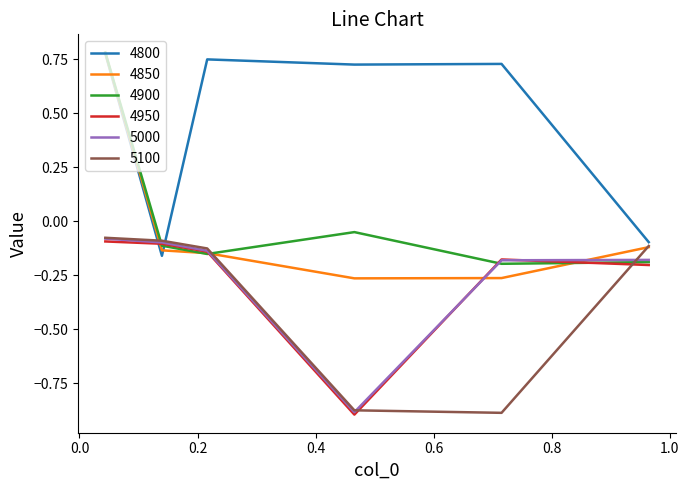

Does the chart display data point markers on the line(s)?

No